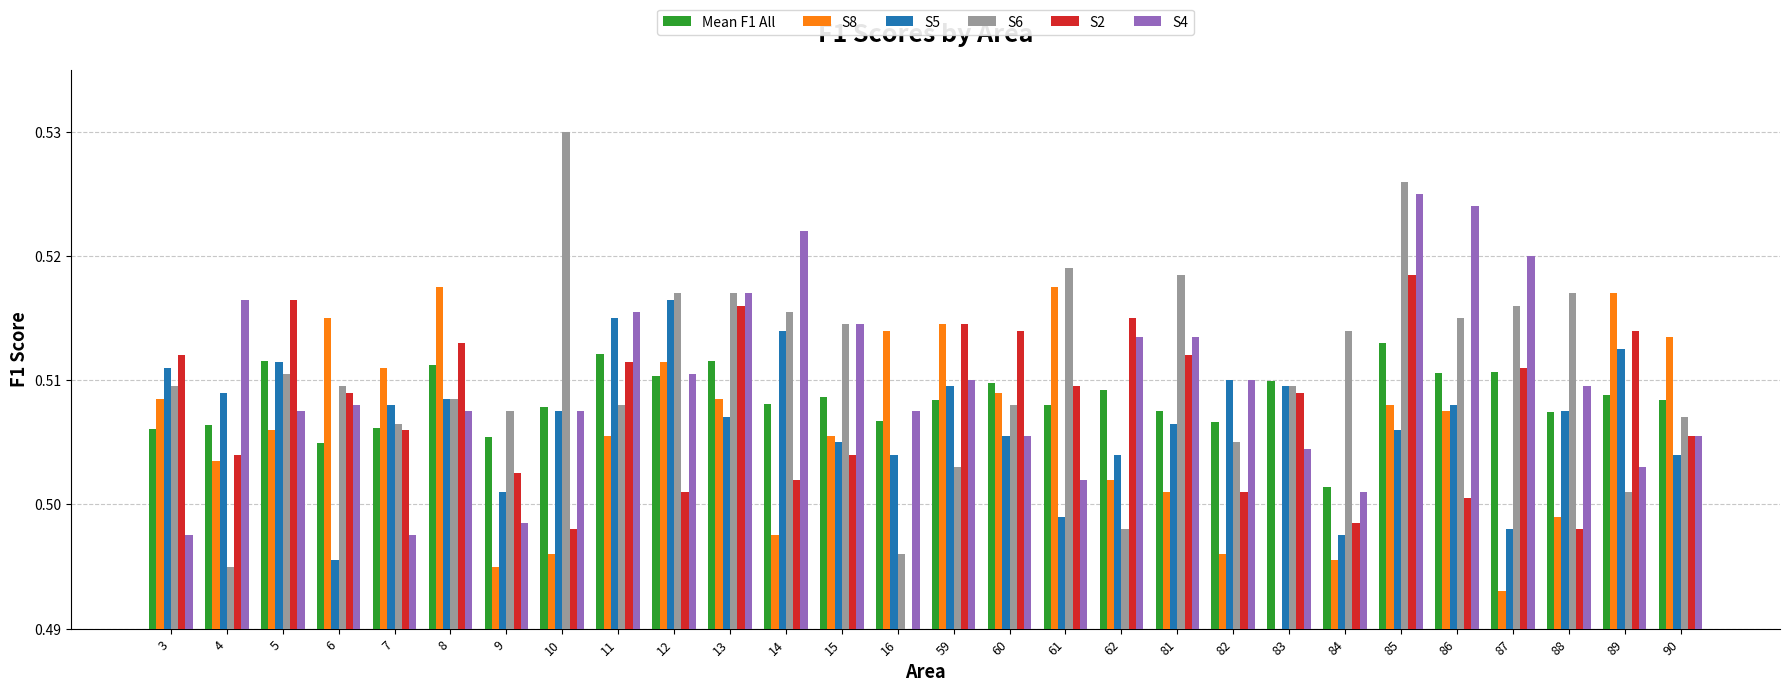

Reading left to right, extract all data points from this chart.

Mean F1 All: 0.5	0.5	0.5	0.5	0.5	0.5	0.5	0.5	0.5	0.5	0.5	0.5	0.5	0.5	0.5	0.5	0.5	0.5	0.5	0.5	0.5	0.5	0.5	0.5	0.5	0.5	0.5	0.5
S8: 0.5	0.5	0.5	0.5	0.5	0.5	0.5	0.5	0.5	0.5	0.5	0.5	0.5	0.5	0.5	0.5	0.5	0.5	0.5	0.5	0.5	0.5	0.5	0.5	0.5	0.5	0.5	0.5
S5: 0.5	0.5	0.5	0.5	0.5	0.5	0.5	0.5	0.5	0.5	0.5	0.5	0.5	0.5	0.5	0.5	0.5	0.5	0.5	0.5	0.5	0.5	0.5	0.5	0.5	0.5	0.5	0.5
S6: 0.5	0.5	0.5	0.5	0.5	0.5	0.5	0.5	0.5	0.5	0.5	0.5	0.5	0.5	0.5	0.5	0.5	0.5	0.5	0.5	0.5	0.5	0.5	0.5	0.5	0.5	0.5	0.5
S2: 0.5	0.5	0.5	0.5	0.5	0.5	0.5	0.5	0.5	0.5	0.5	0.5	0.5	0.5	0.5	0.5	0.5	0.5	0.5	0.5	0.5	0.5	0.5	0.5	0.5	0.5	0.5	0.5
S4: 0.5	0.5	0.5	0.5	0.5	0.5	0.5	0.5	0.5	0.5	0.5	0.5	0.5	0.5	0.5	0.5	0.5	0.5	0.5	0.5	0.5	0.5	0.5	0.5	0.5	0.5	0.5	0.5